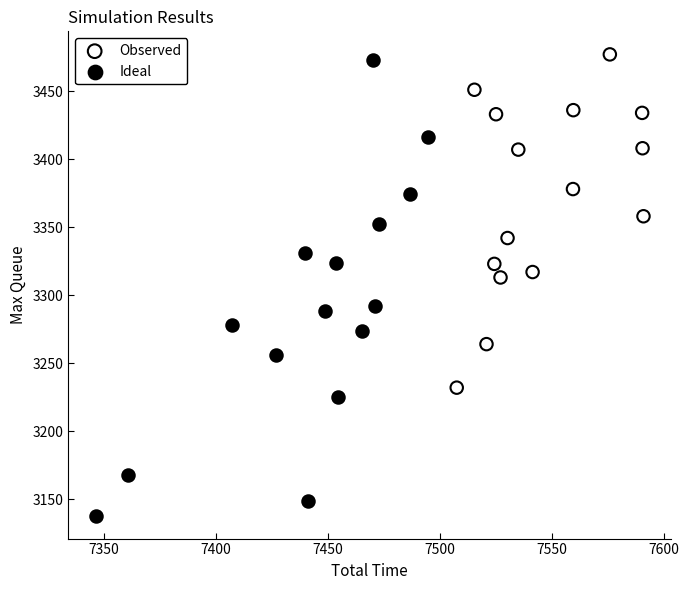

Which series has the widest spread of Y values?

Ideal